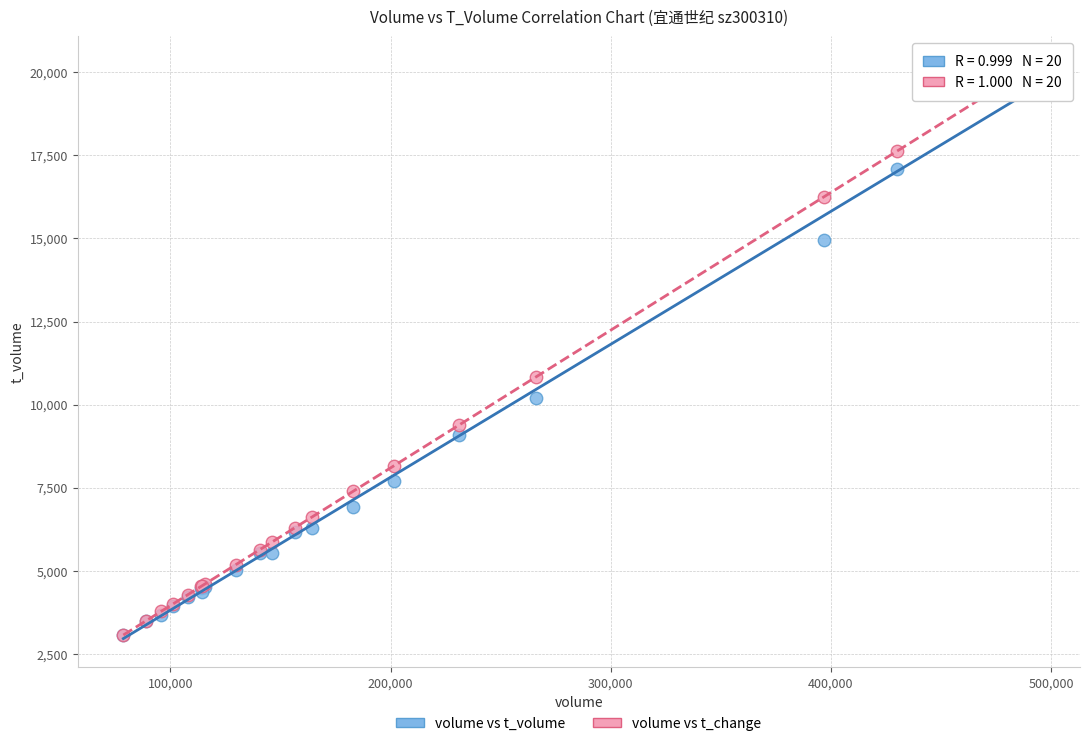

In the volume vs t_volume series, what Y value is closest to 11646?

10201.0